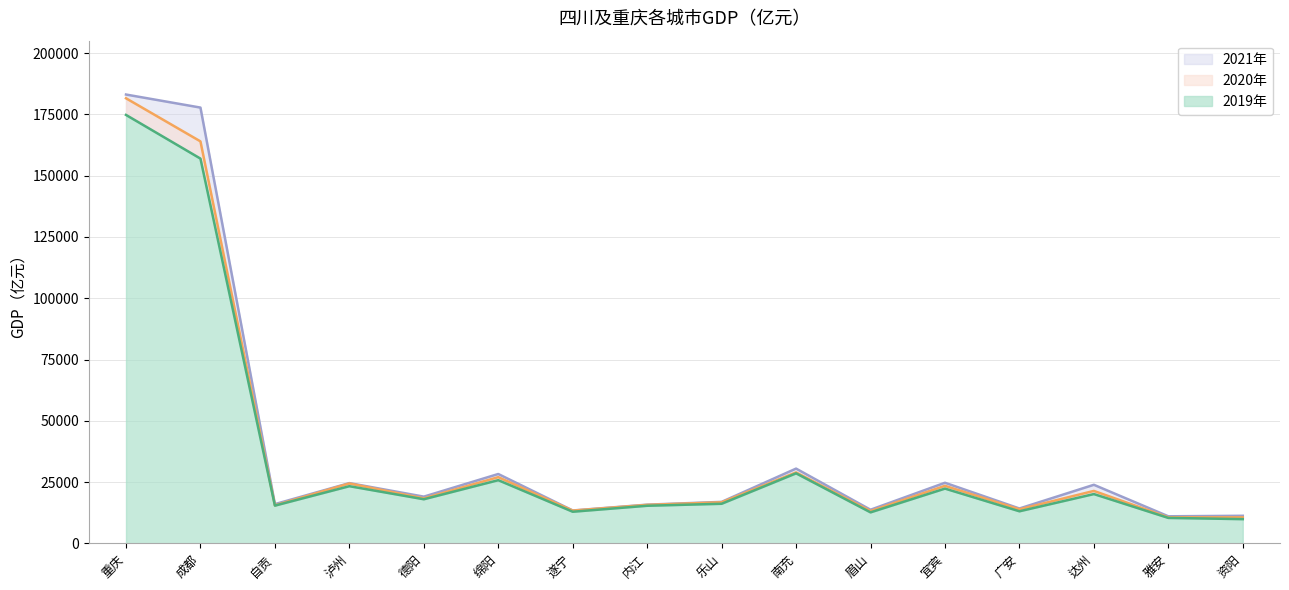

Rank the series by their average value, from lowest to highest.

2019年, 2020年, 2021年